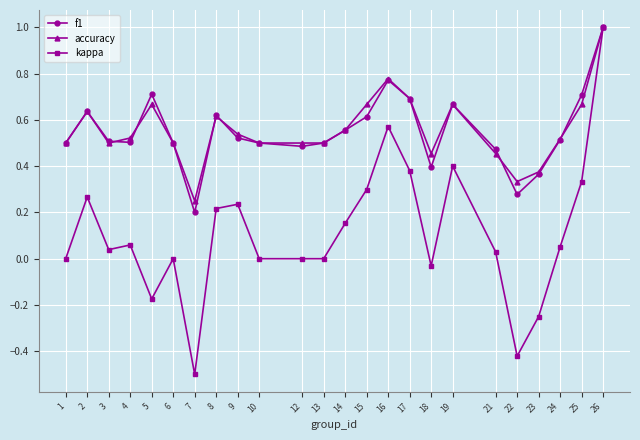

The f1 series shows 0.2 at 23. True or false?

False